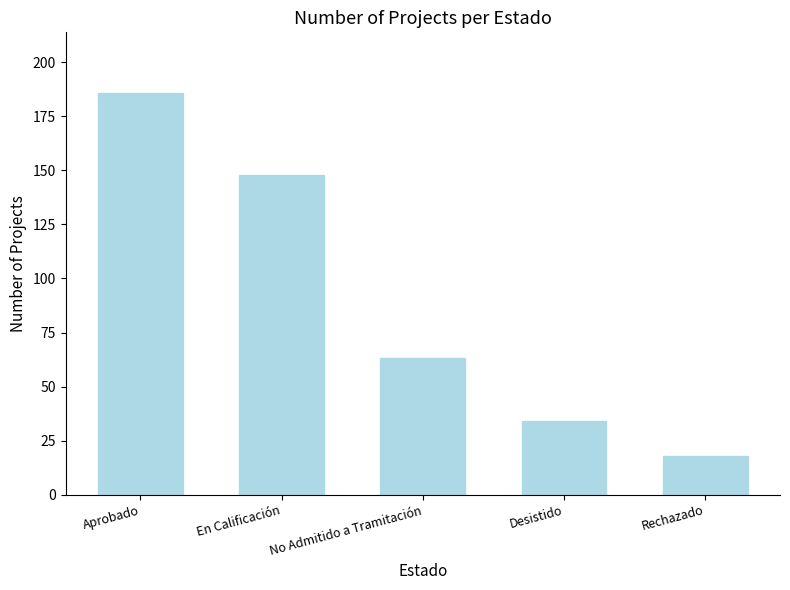

Where is the data nearest to the value 102?

No Admitido a Tramitación